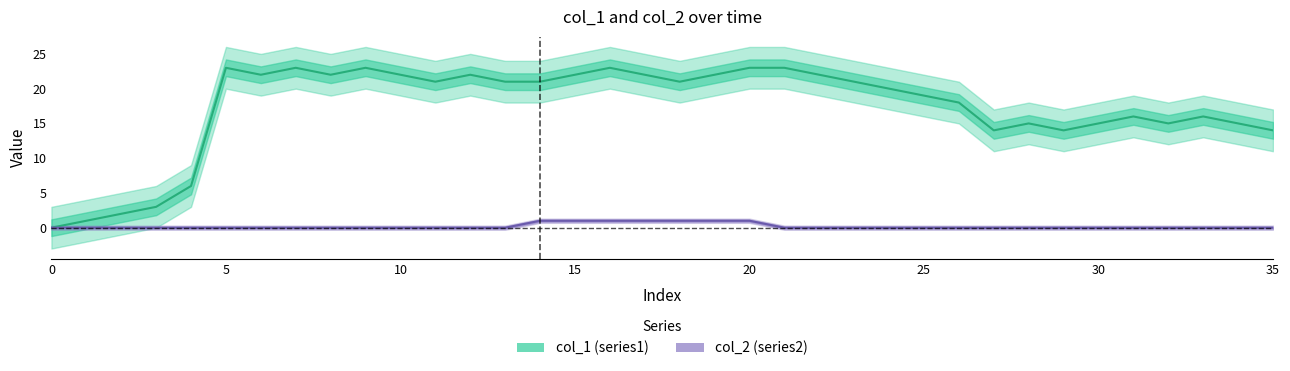

What is the difference between the maximum and minimum values in the col_2 series?

1